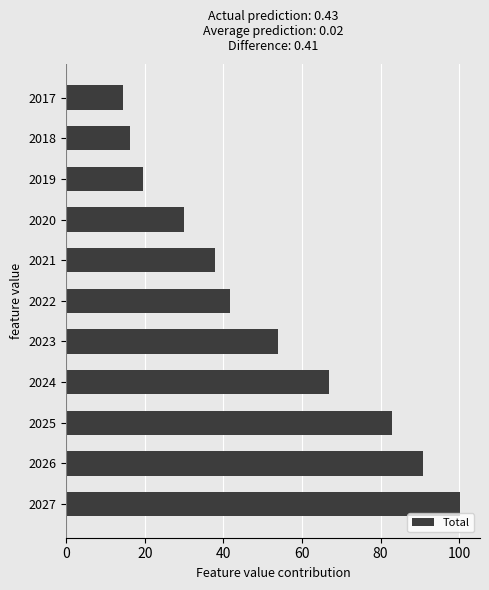

True or false: the data shows 60.9 at 2022.

False